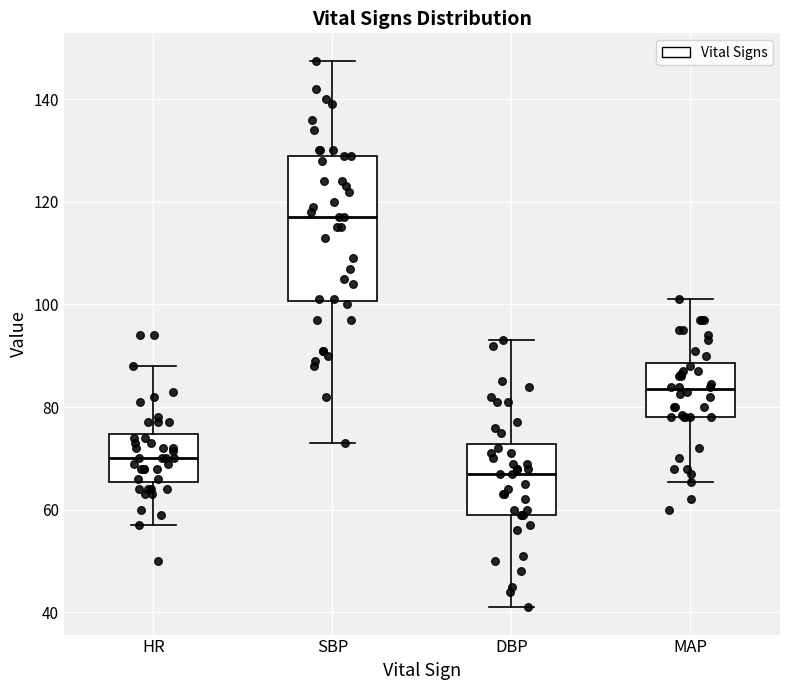

Which box is the tallest, from its lower edge to its upper edge?

SBP